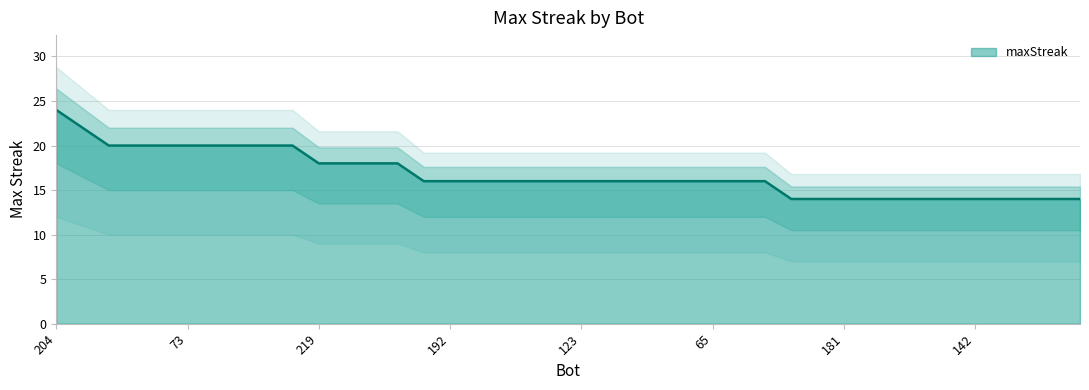

Read the value at 133.

20